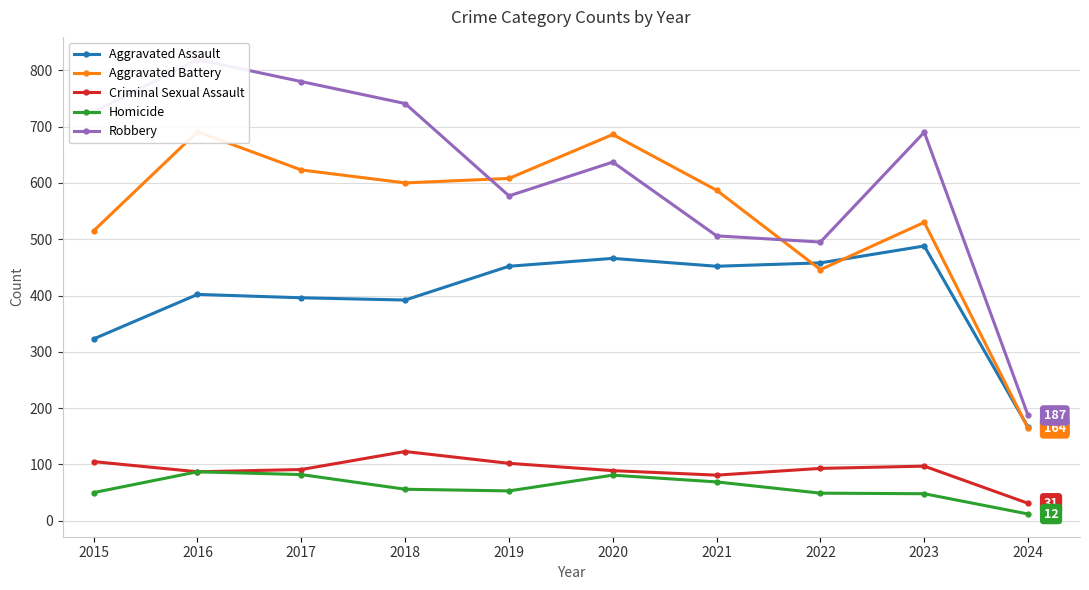

Where is the first local minimum for Homicide?

2019